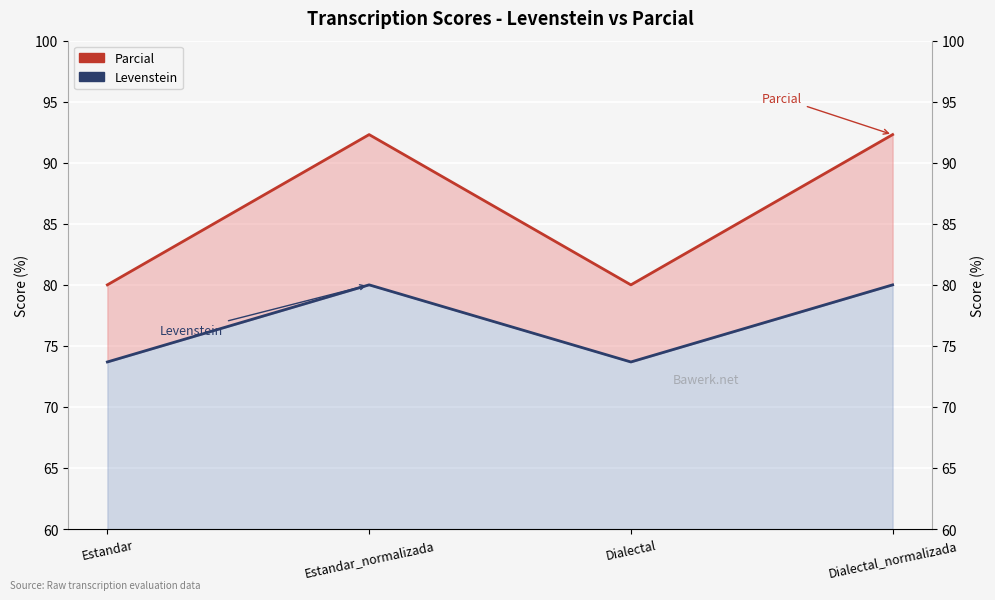

Which category has the lowest value across all series?

Estandar